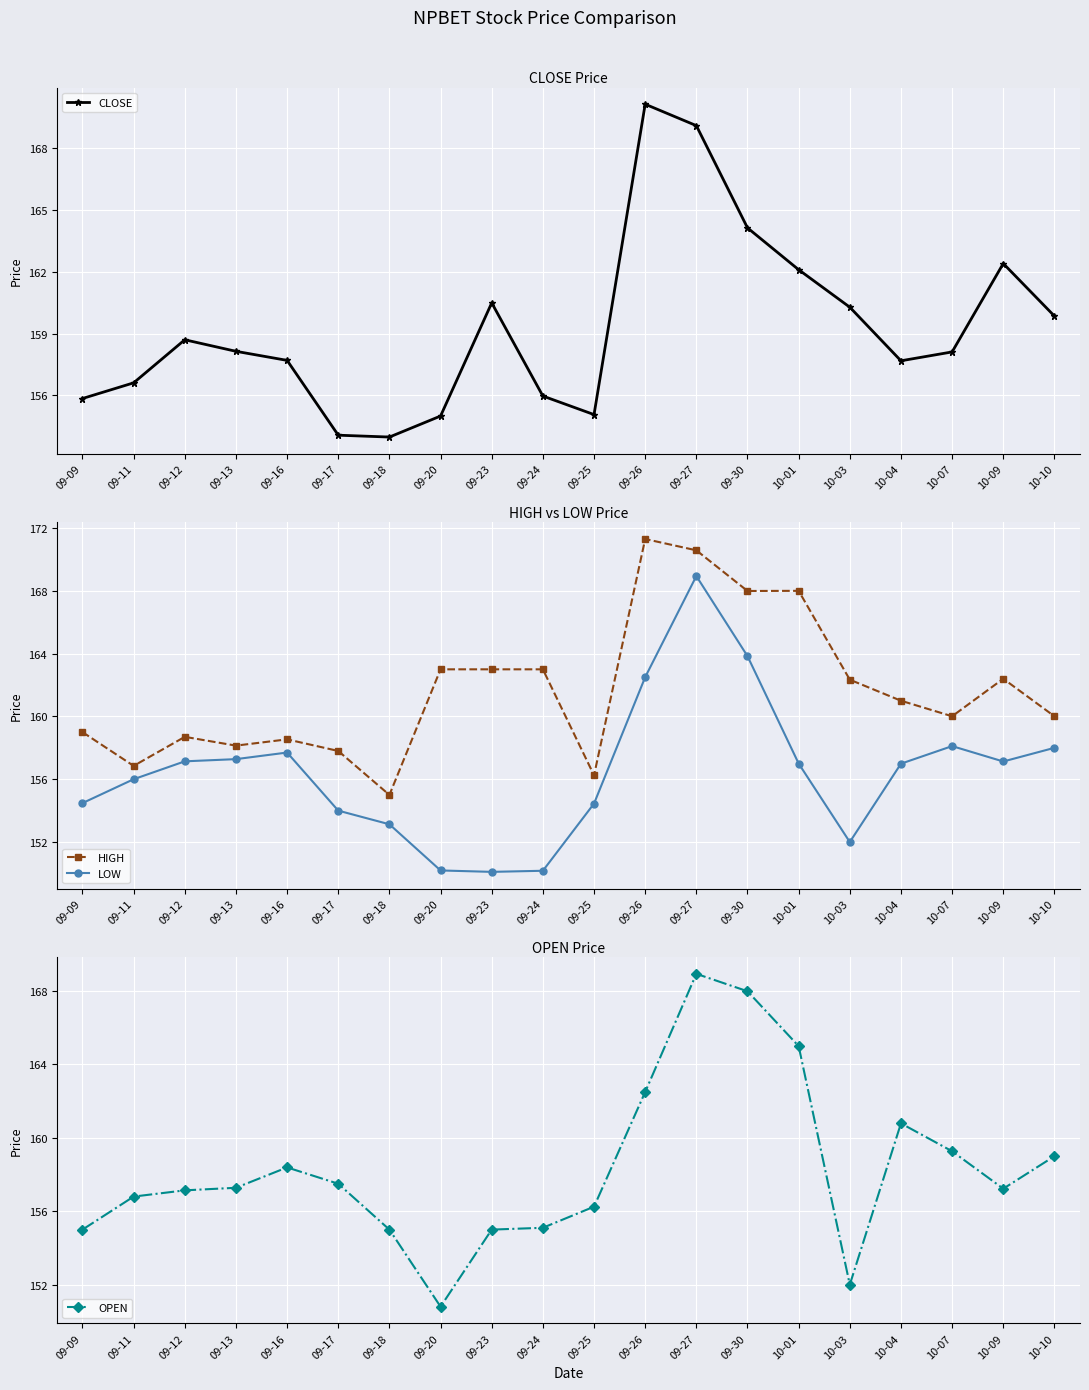

Which series has the largest range (max minus min)?

LOW